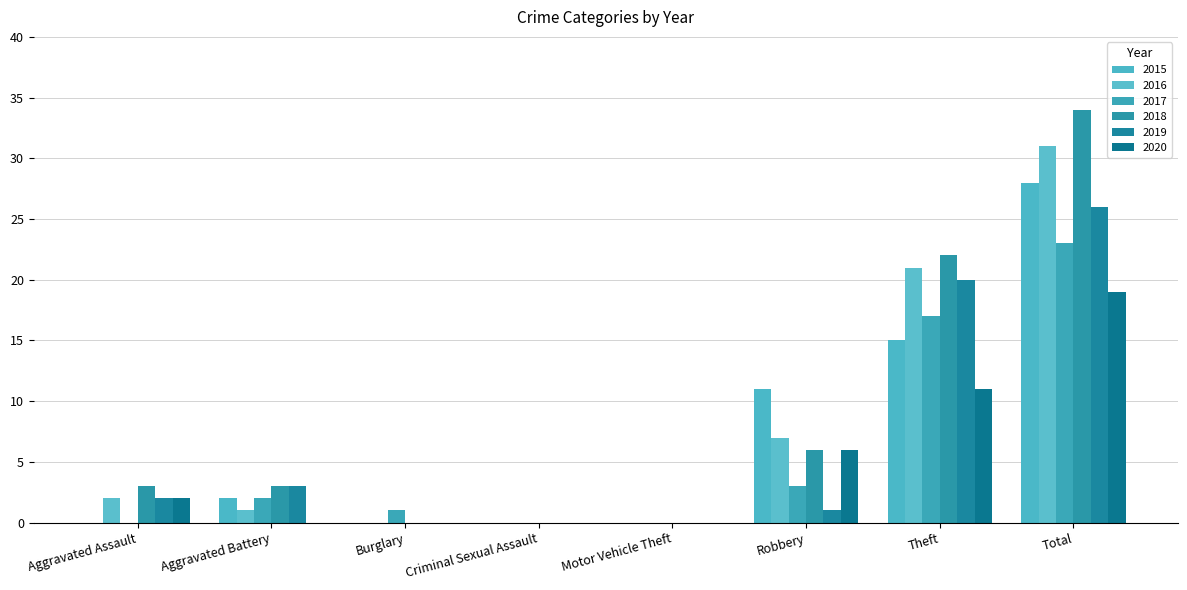

What is the value of the 2017 bar at the 7th from the left?

17